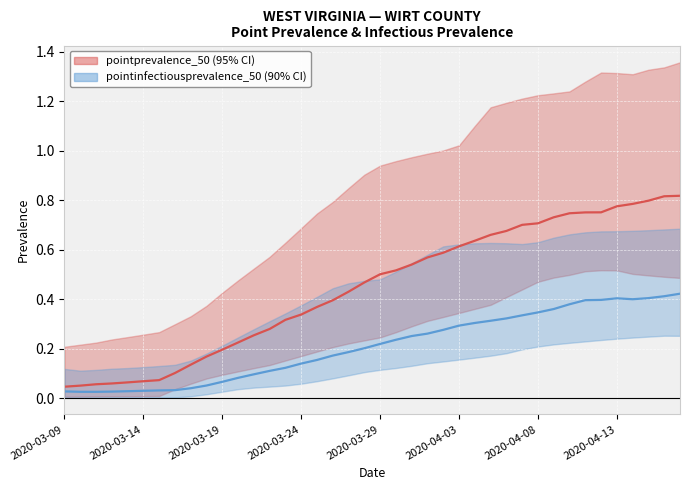

What is the highest value of the pointprevalence_50 series?

0.8